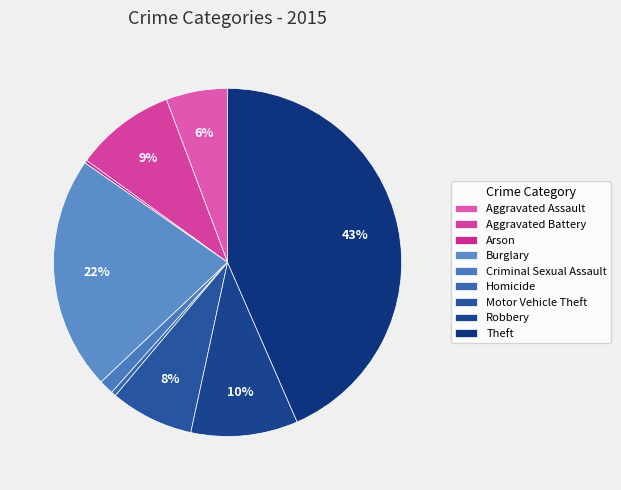

Combined, do Robbery and Arson account for over 50%?

No